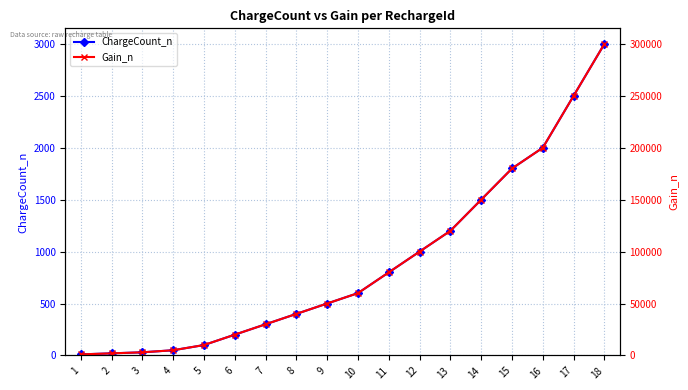

Does the chart display data point markers on the line(s)?

Yes